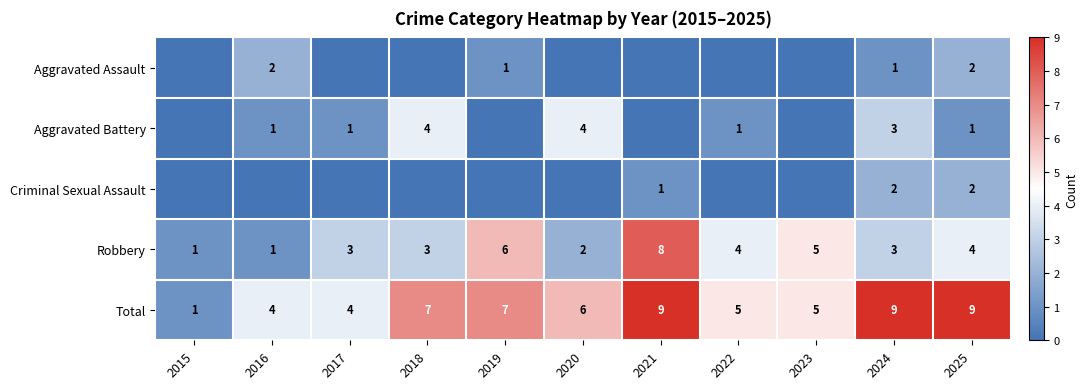

What is the spread (max minus min) of values at 2017?

4